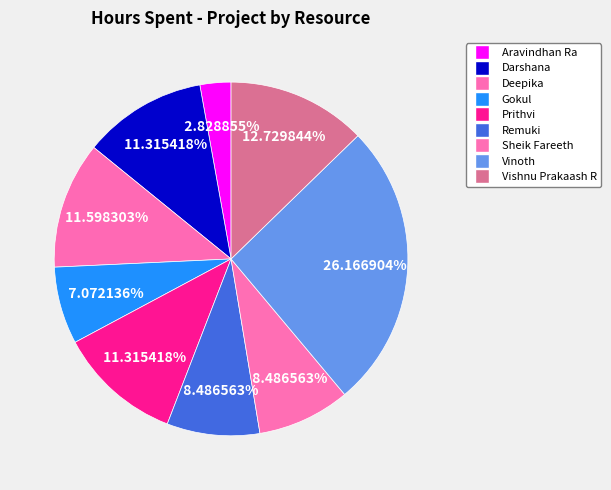

How many segments does this pie chart have?

9